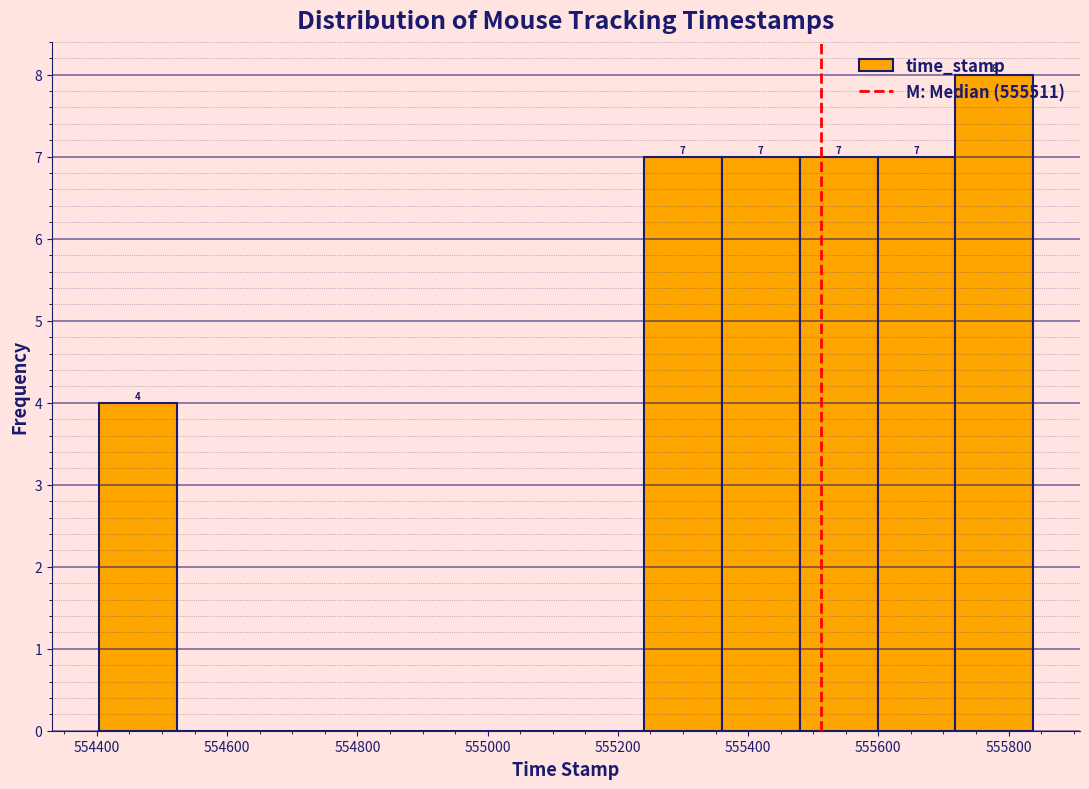

Over which range of the x-axis is the bar tallest?

555720 to 555840